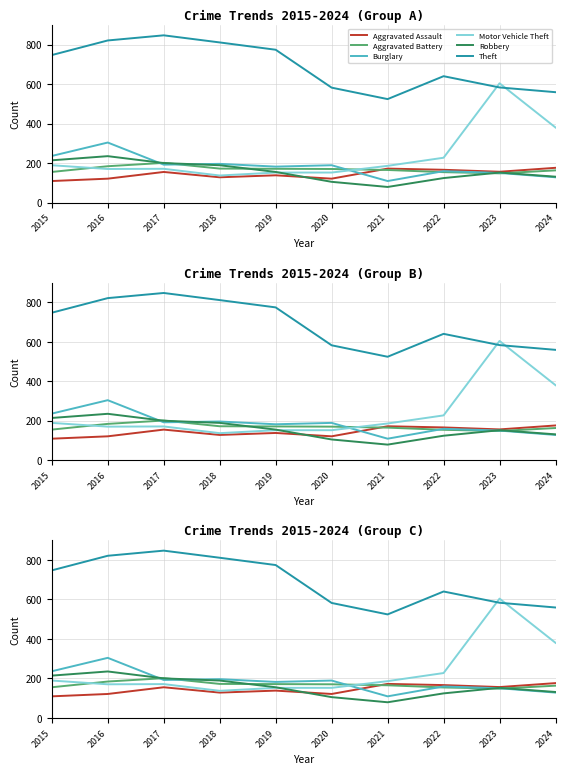

Which series ends up on top after the final intersection of Aggravated Battery and Robbery?

Aggravated Battery